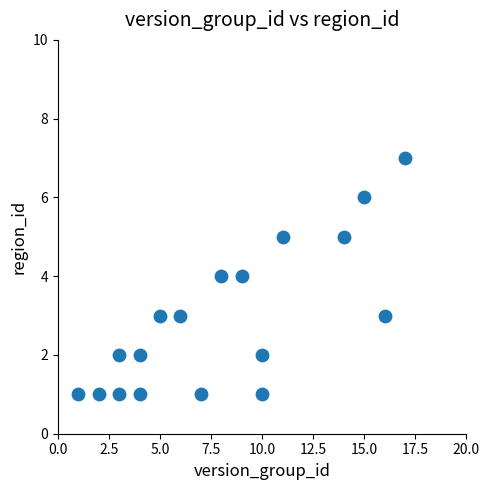

What is the range of X values (max minus min)?

16